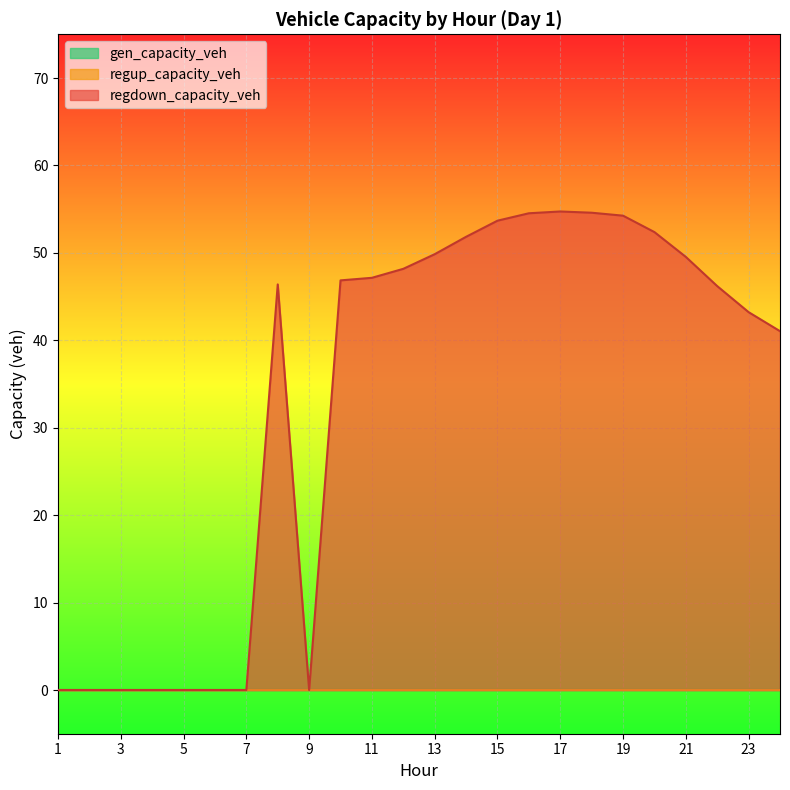

Rank the series by their maximum value, from highest to lowest.

regdown_capacity_veh, gen_capacity_veh, regup_capacity_veh